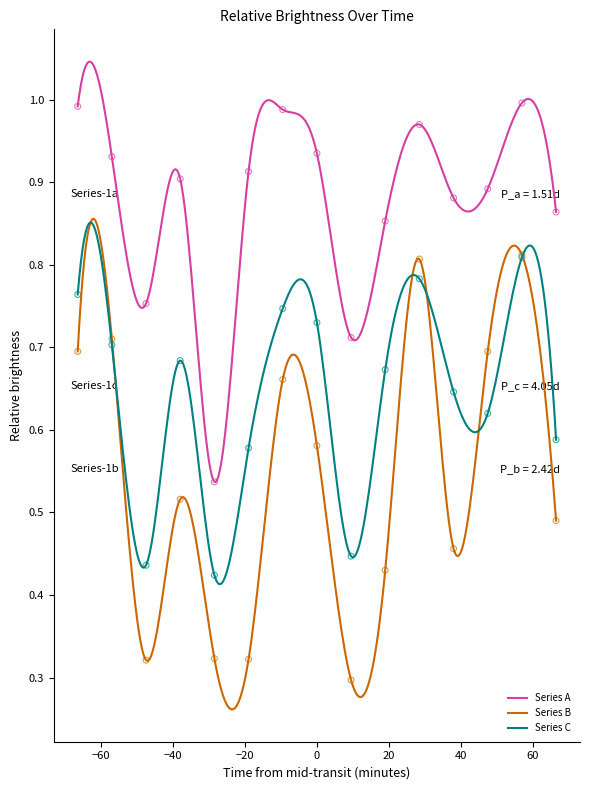

True or false: Series A and Series C intersect in this chart.

False